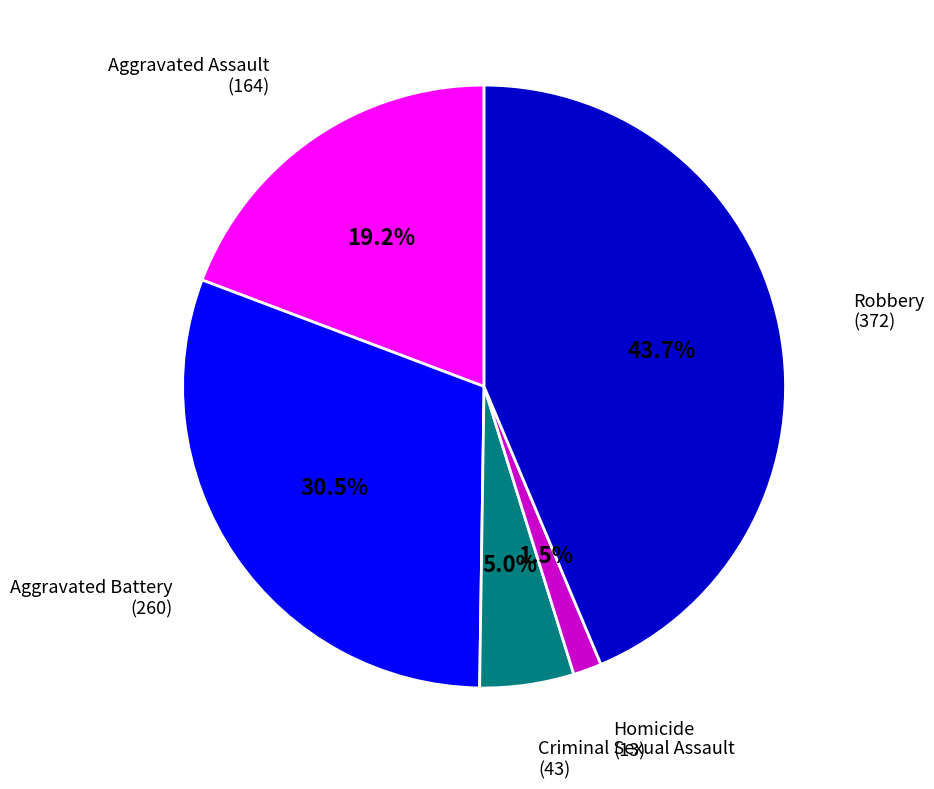

Is there a majority slice in this chart?

No